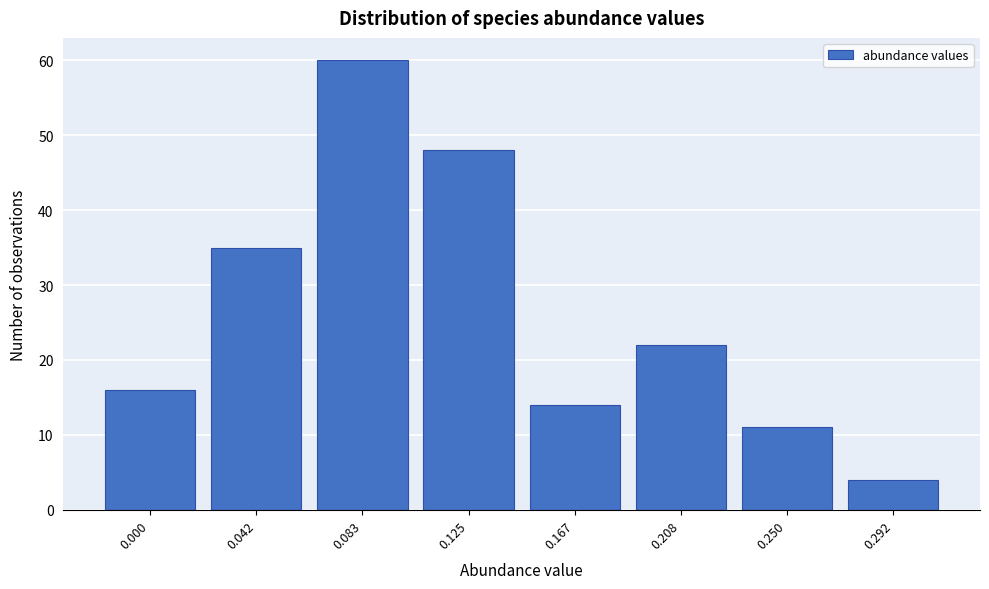

Reading right to left, what are all the values shown in this chart?

0.292=4	0.250=11	0.208=22	0.167=14	0.125=48	0.083=60	0.042=35	0.000=16